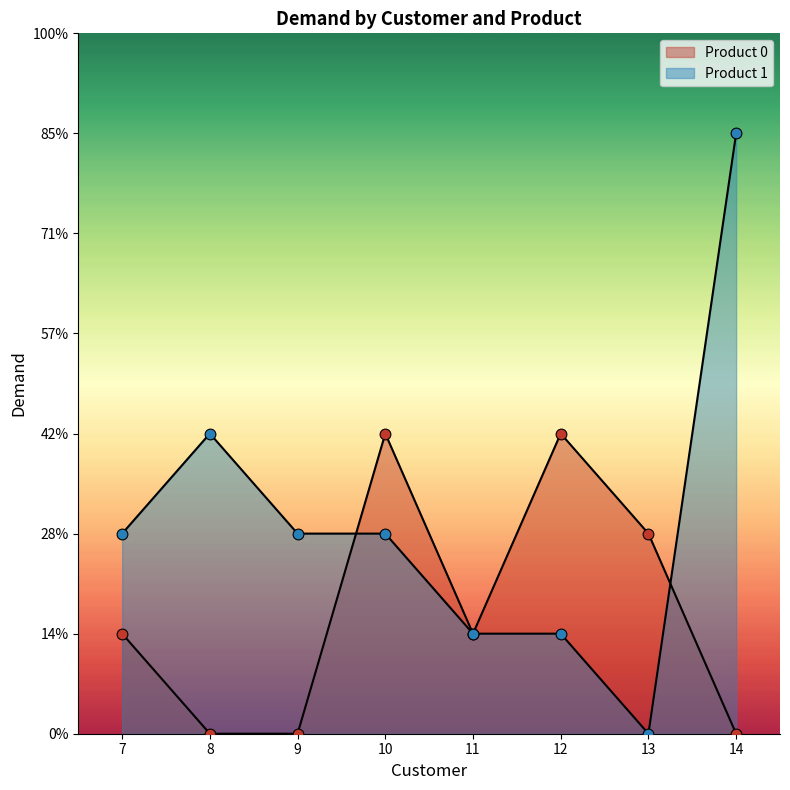

Which series reaches the maximum Y coordinate?

Product 1